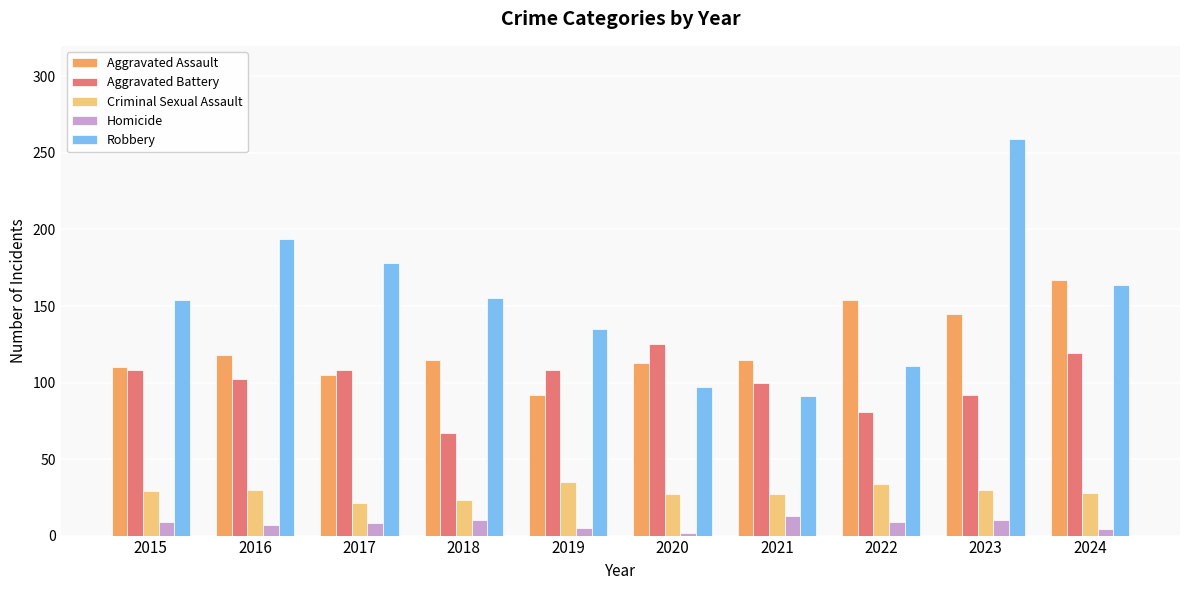

What is the spread (max minus min) of values at 2023?

249